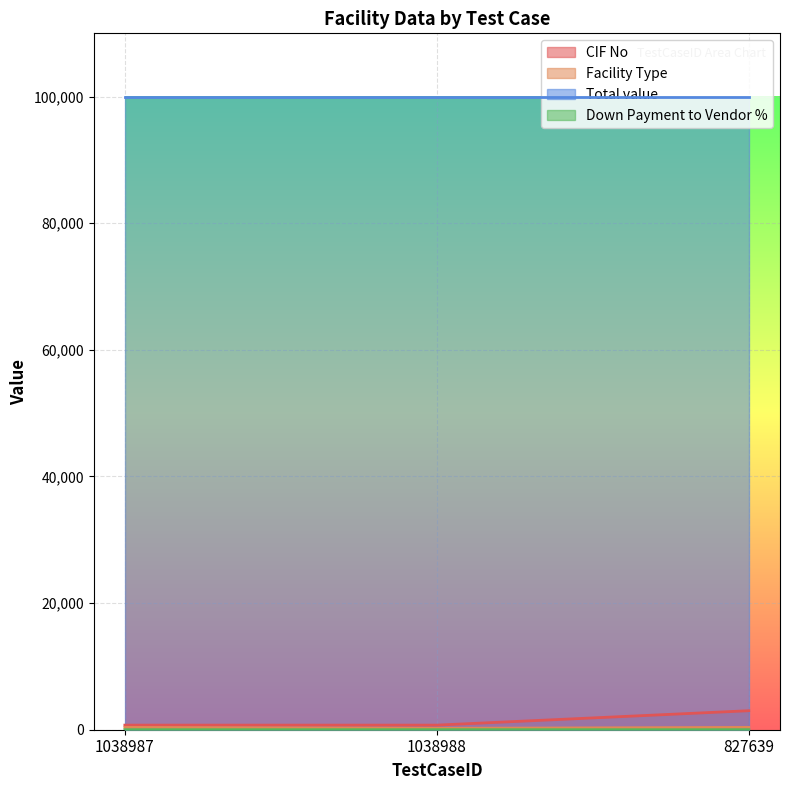

What is the maximum value for CIF No?

3003